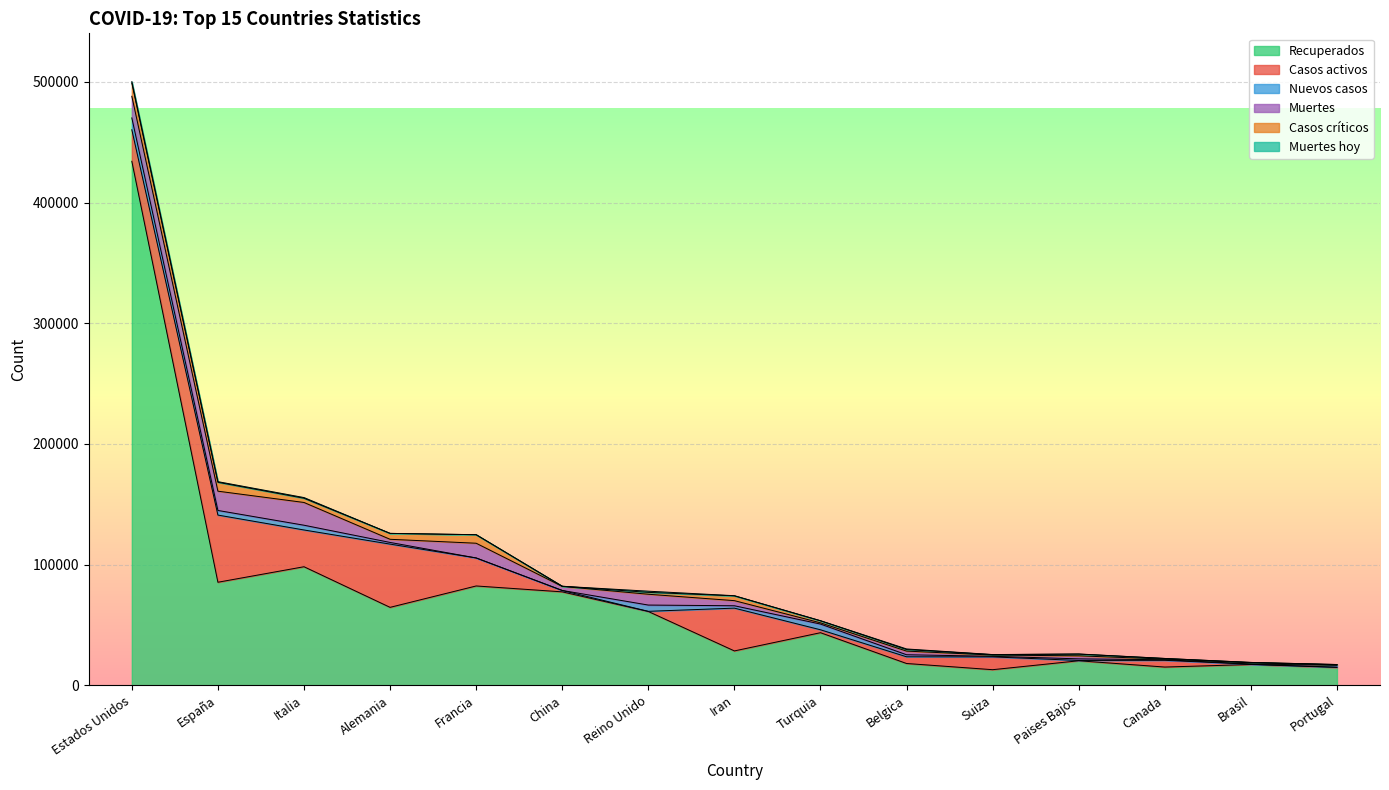

What value does the Muertes series have at España, to the nearest 100?

16000